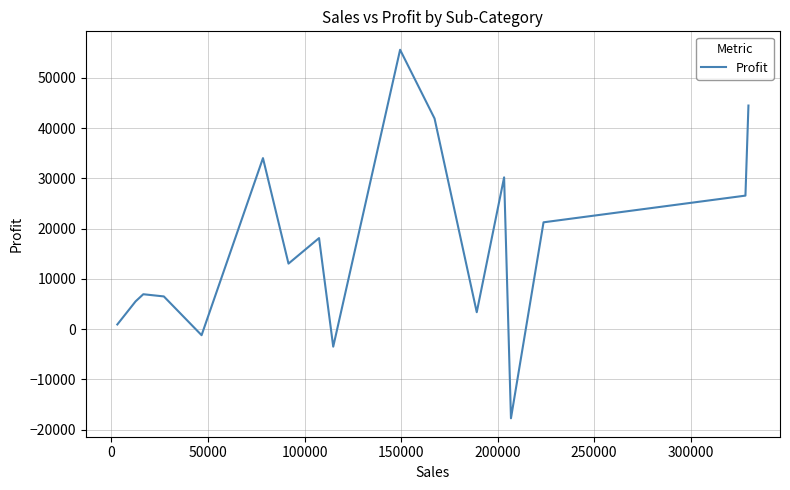

What is the smallest value displayed?

-17725.5